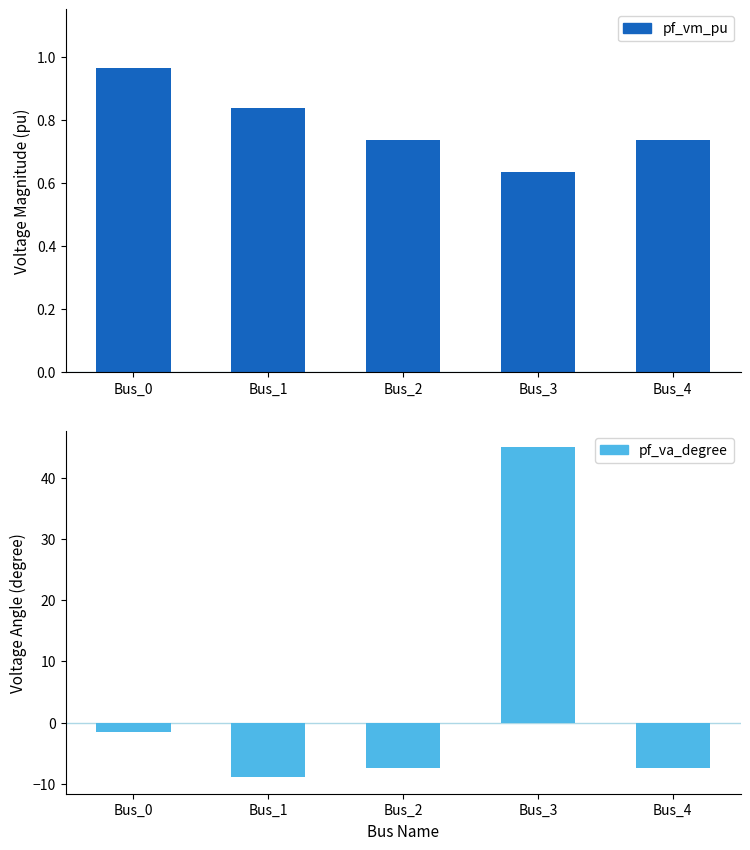

What is the approximate value of pf_vm_pu at Bus_0?

1.0